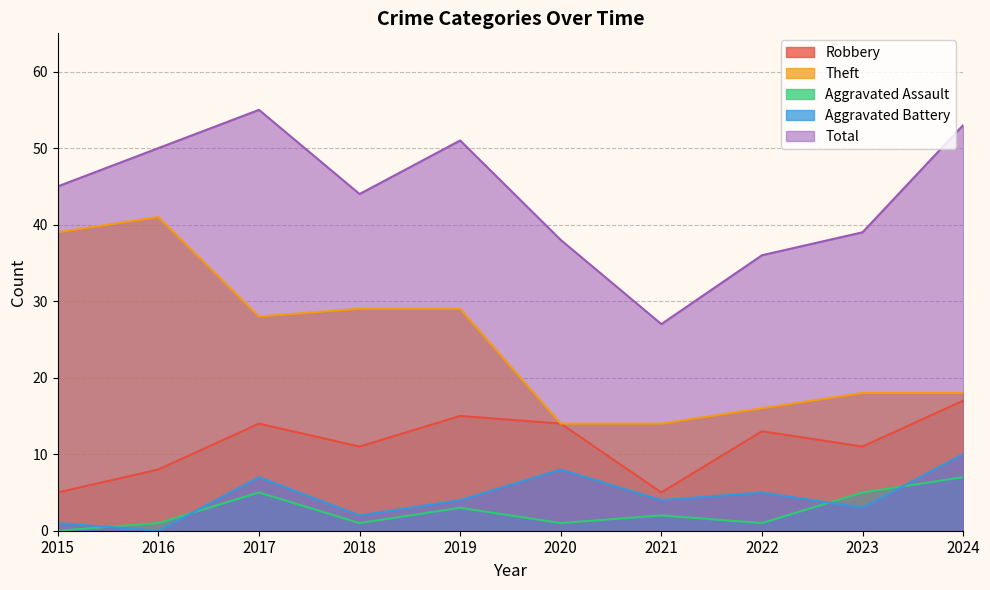

The value of Total at 2024 is 53. True or false?

True